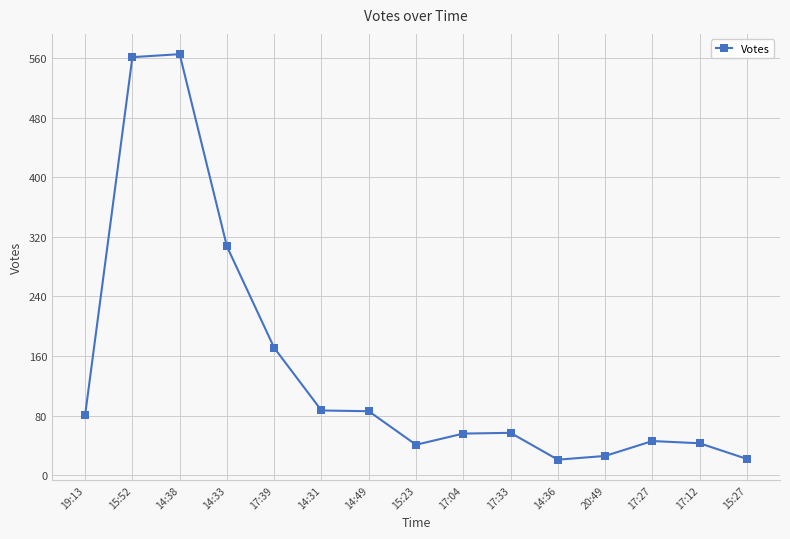

True or false: there are more than 1 points higher than both neighbors.

True